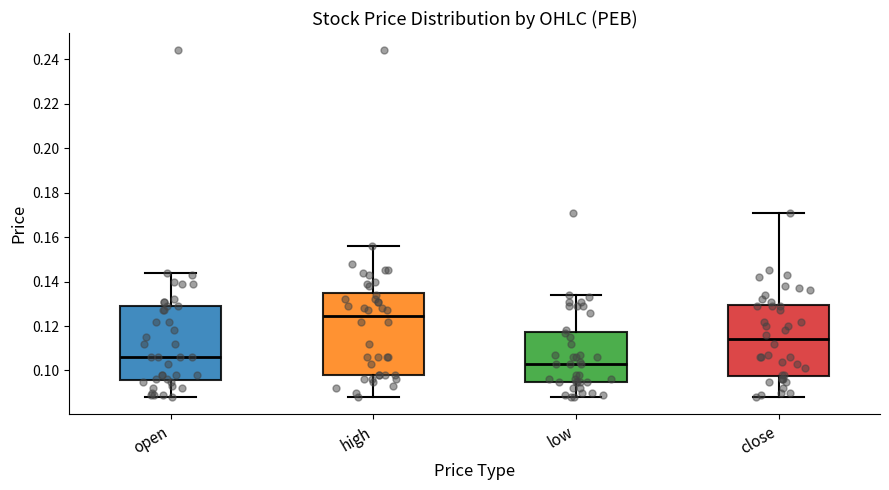

Reading left to right, read every box against the y-axis: the position of its median line, the range the box covers, and the ends of its whiskers. The values are not printed on the chart, so give them approximately, as read against the axis.

open: median 0.106, box 0.096 to 0.130, whiskers 0.088 to 0.144
high: median 0.124, box 0.098 to 0.136, whiskers 0.088 to 0.156
low: median 0.104, box 0.096 to 0.118, whiskers 0.088 to 0.134
close: median 0.114, box 0.098 to 0.130, whiskers 0.088 to 0.172